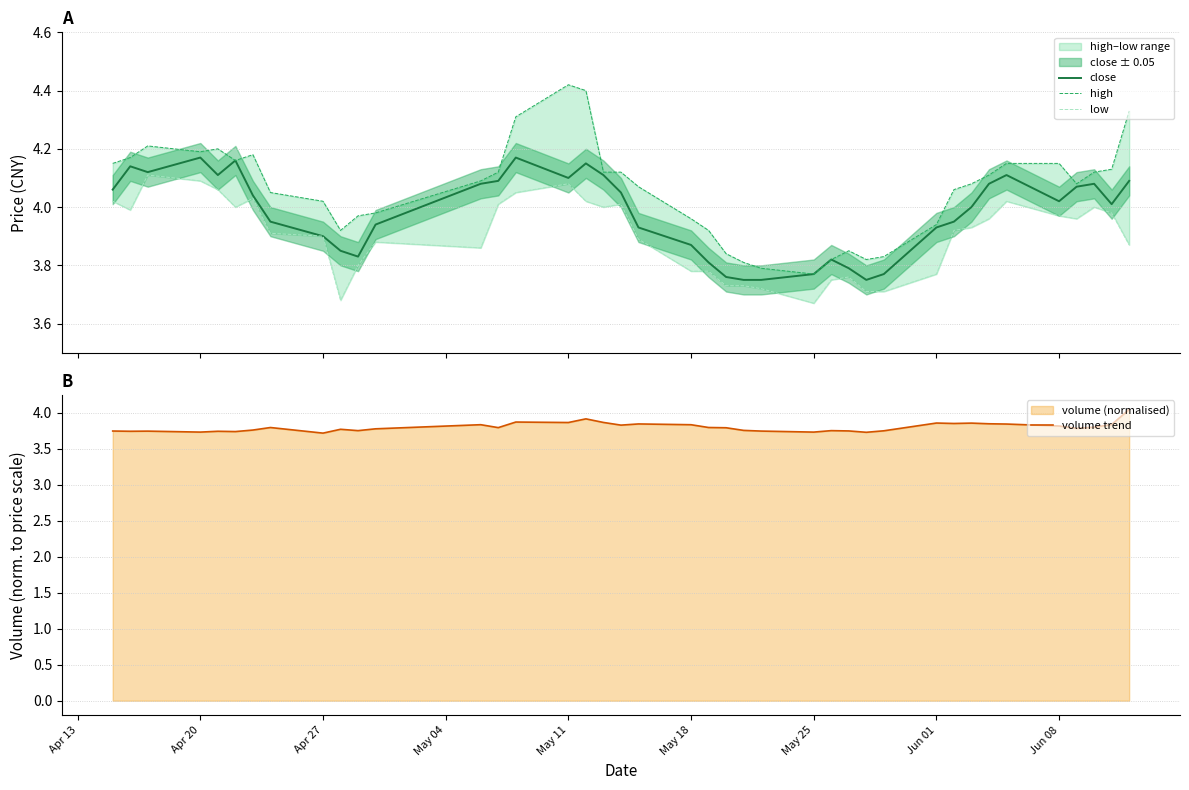

How many intersections are there between low and volume trend?

7